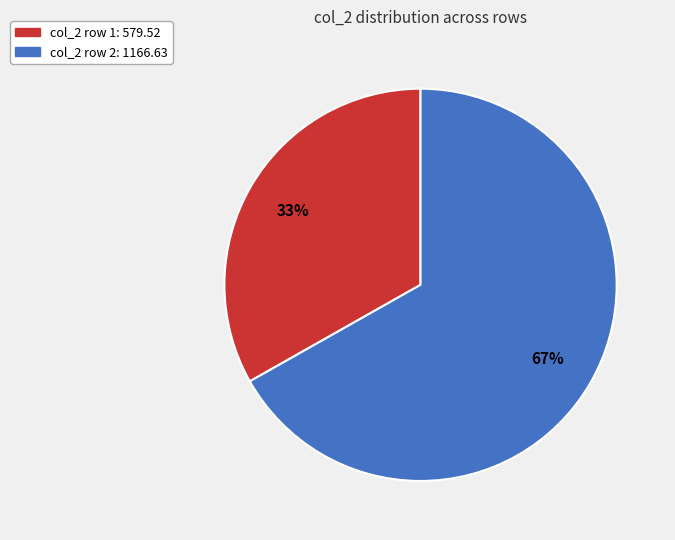

To the nearest percent, what is the difference between the largest and smallest slice percentages?

34%